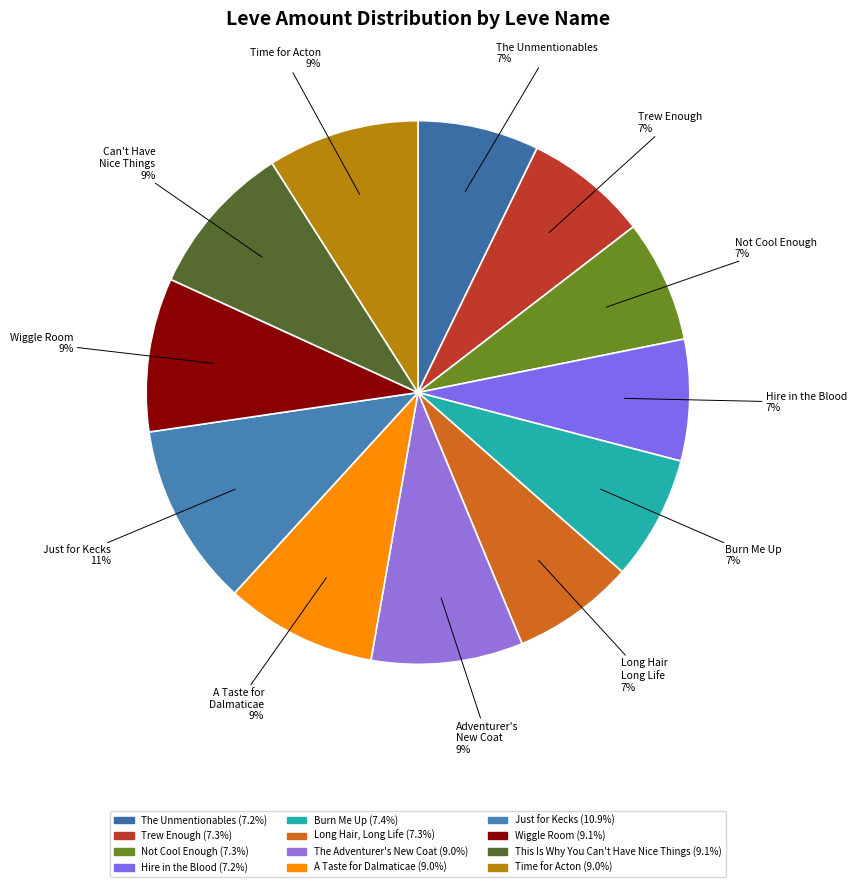

To the nearest percent, what percentage of the pie is Time for Acton?

9%